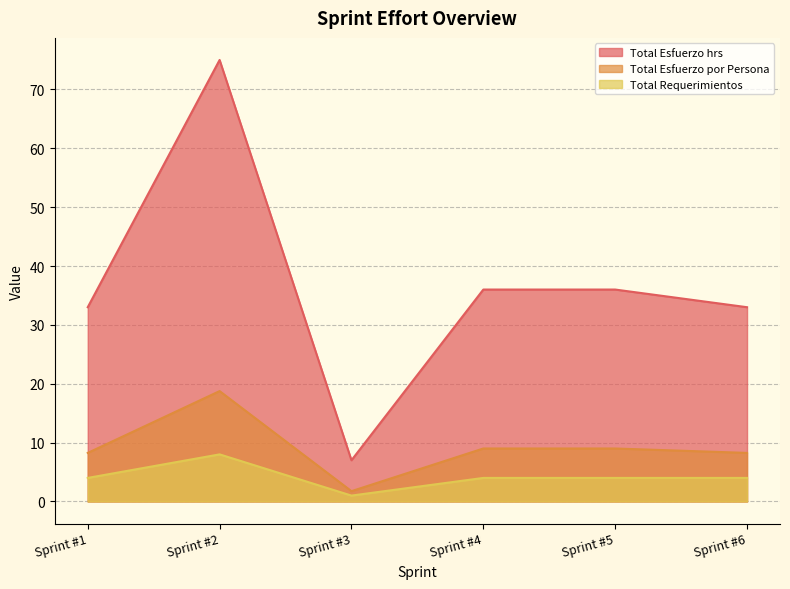

What is the total value across all series at Sprint #2?

101.8